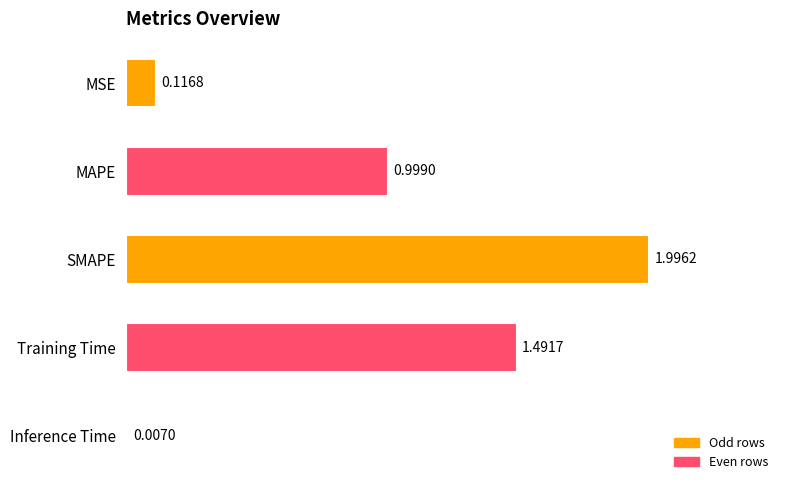

Which category has the highest value across all series?

SMAPE